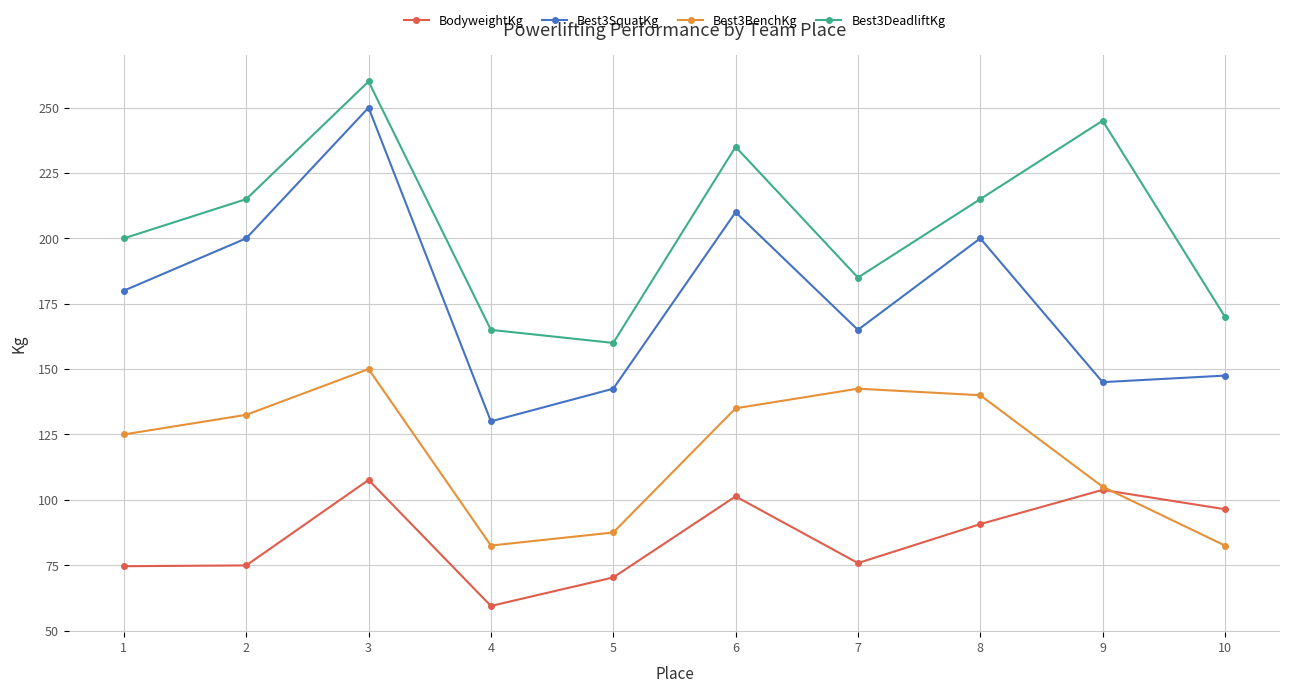

What is the greatest value displayed?

260.0